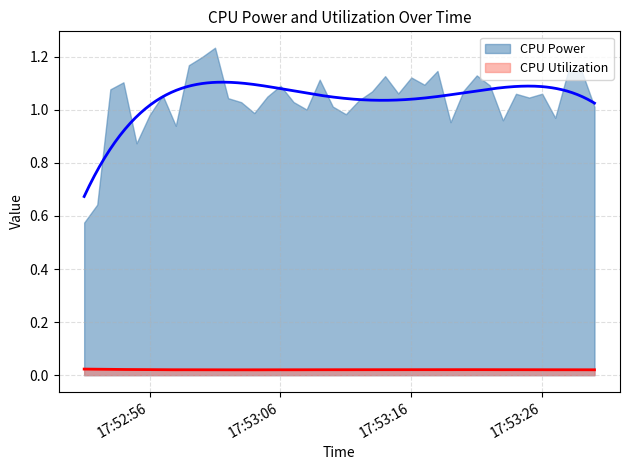

What is the average value of the CPU Power series?

1.0